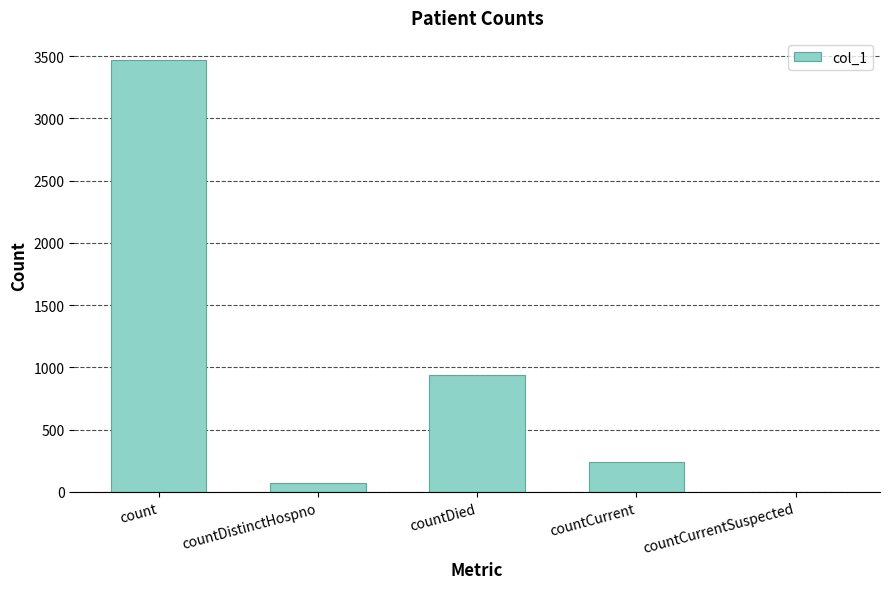

Where is the data nearest to the value 1736?

countDied